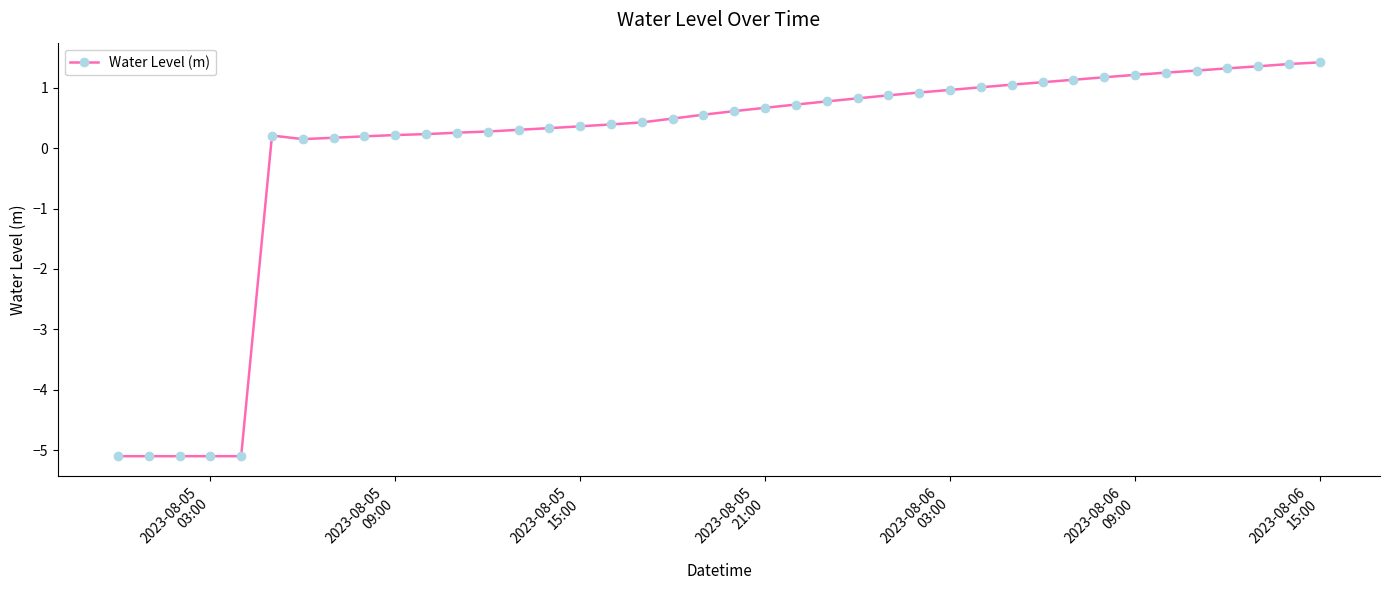

What is the difference between the second highest and minimum values?

6.5